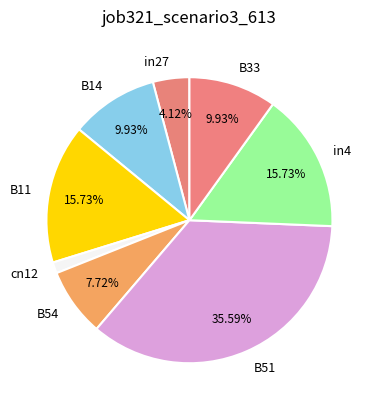

To the nearest percent, what portion does B14 represent?

10%